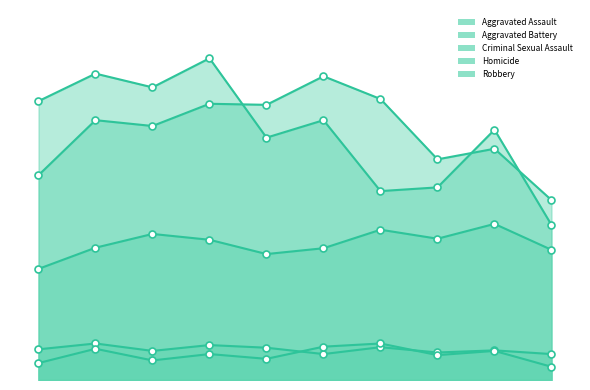

Count the number of categories in the chart.

10